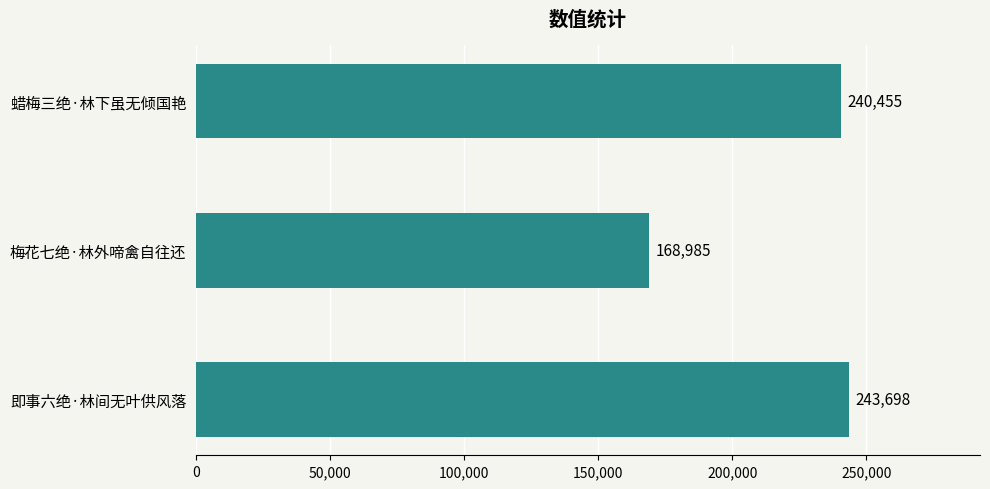

Rank the categories by value from highest to lowest.

即事六绝·林间无叶供风落, 蜡梅三绝·林下虽无倾国艳, 梅花七绝·林外啼禽自往还